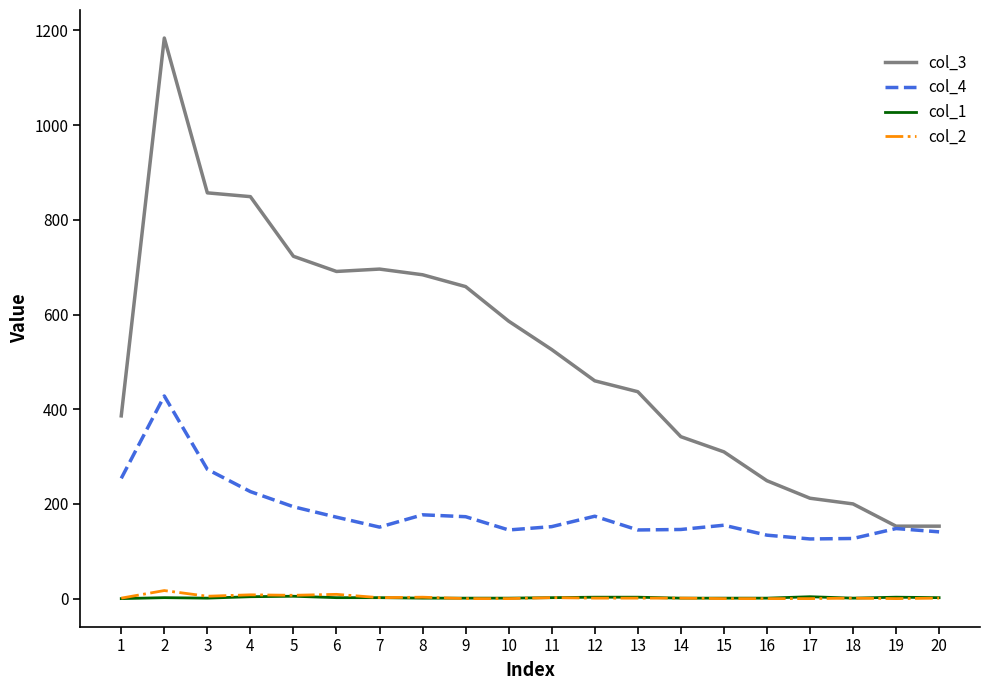

True or false: col_2 has more than 0 interior local peaks.

True